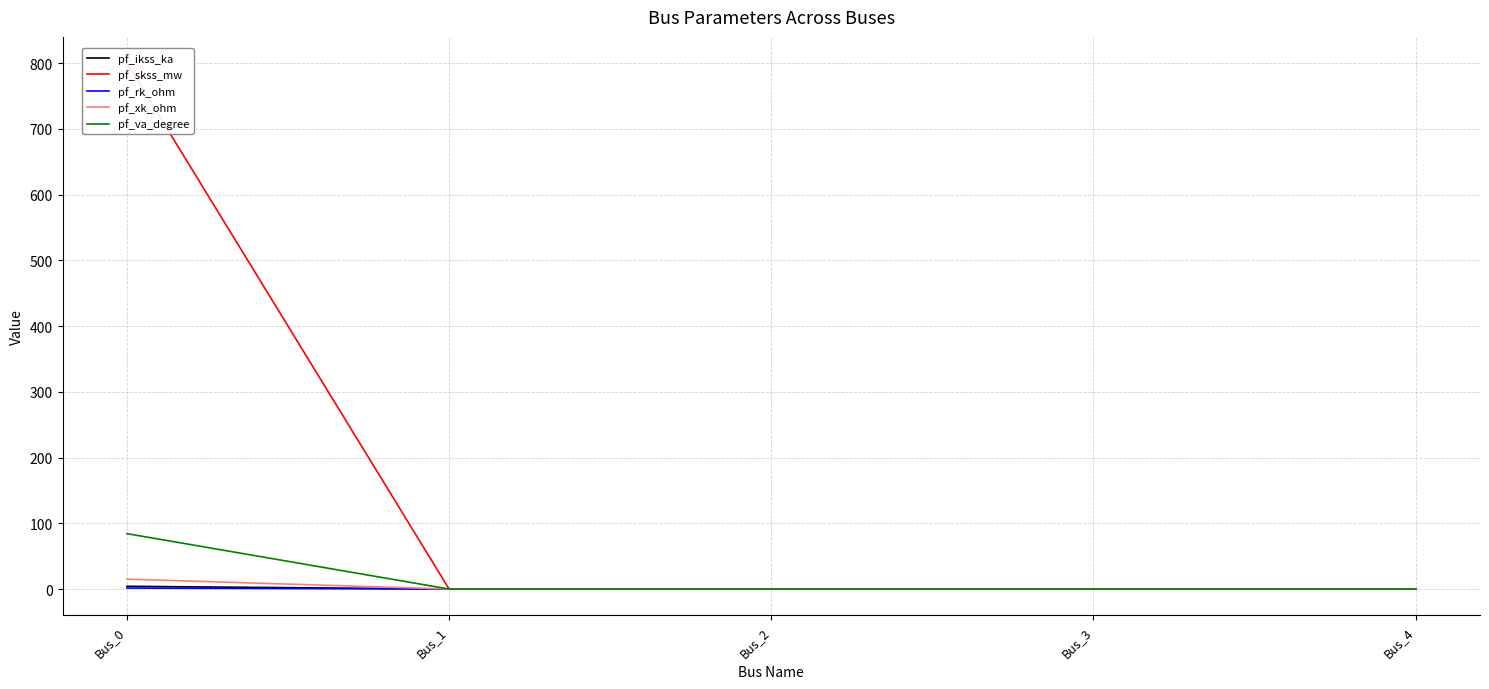

True or false: pf_rk_ohm has a value of 0.0 at Bus_2.

True